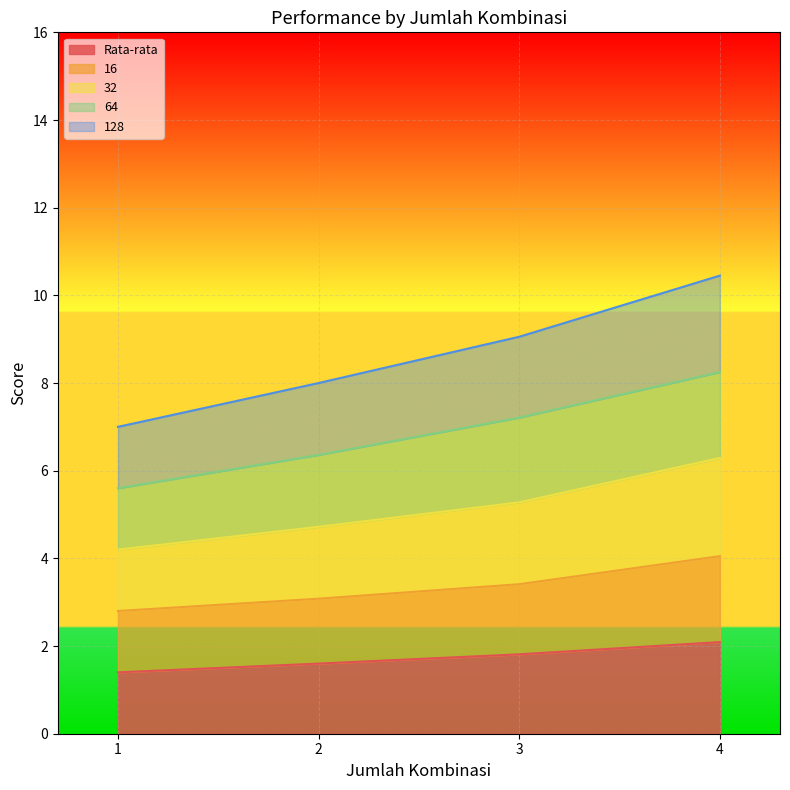

What is the maximum value for Rata-rata?

2.1